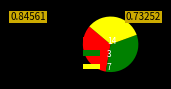

What is the ratio of the value at 3 to the value at 7?

1.0